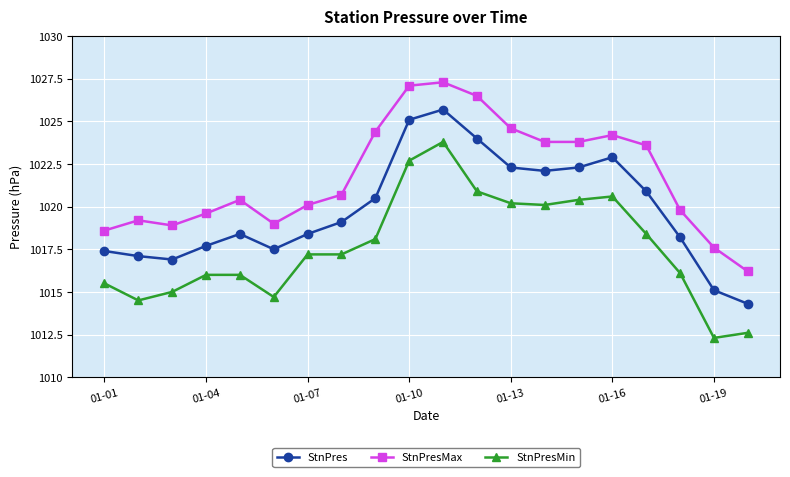

True or false: StnPresMax has more than 1 interior local peaks.

True